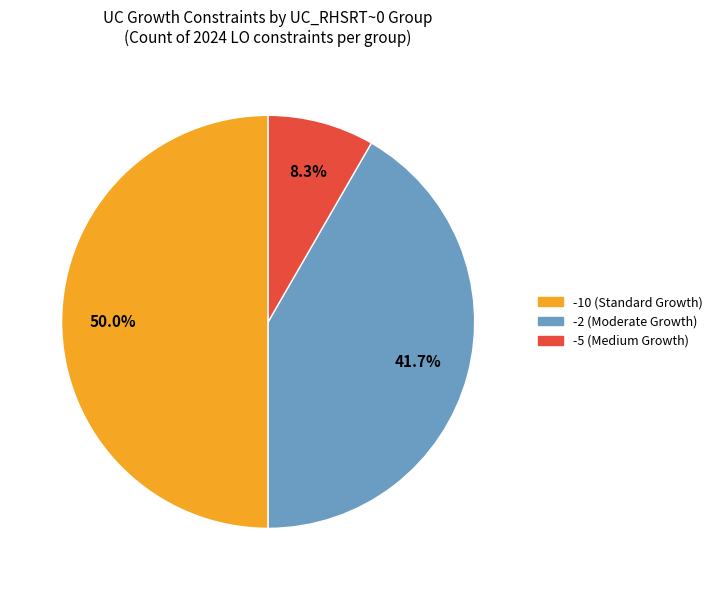

Rank the categories by value from lowest to highest.

-5 (Medium Growth), -2 (Moderate Growth), -10 (Standard Growth)